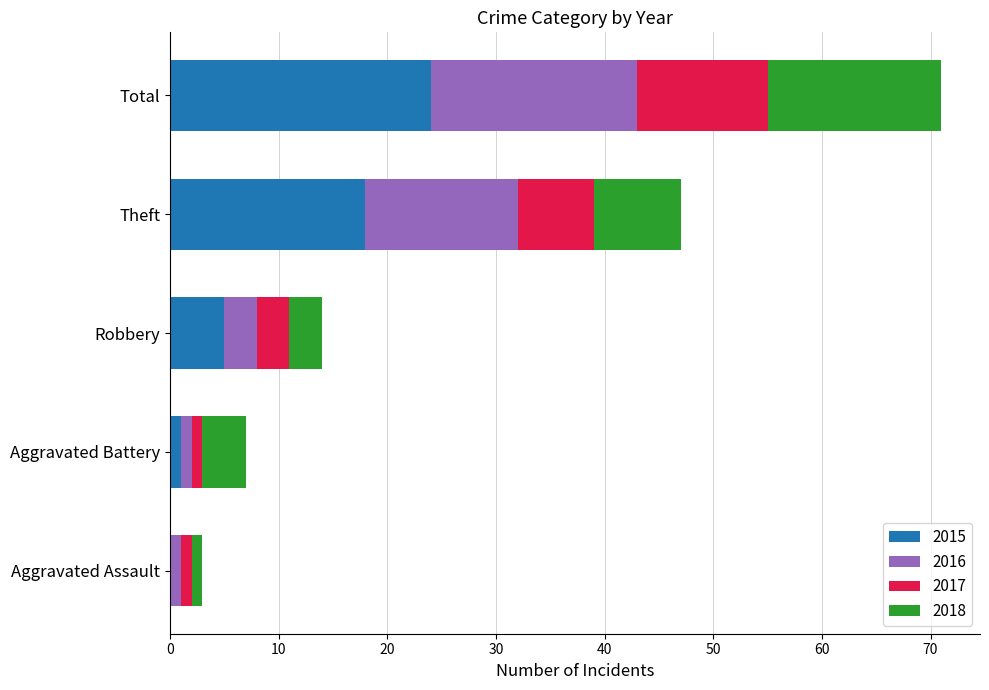

At which label does 2015 reach its peak?

Total